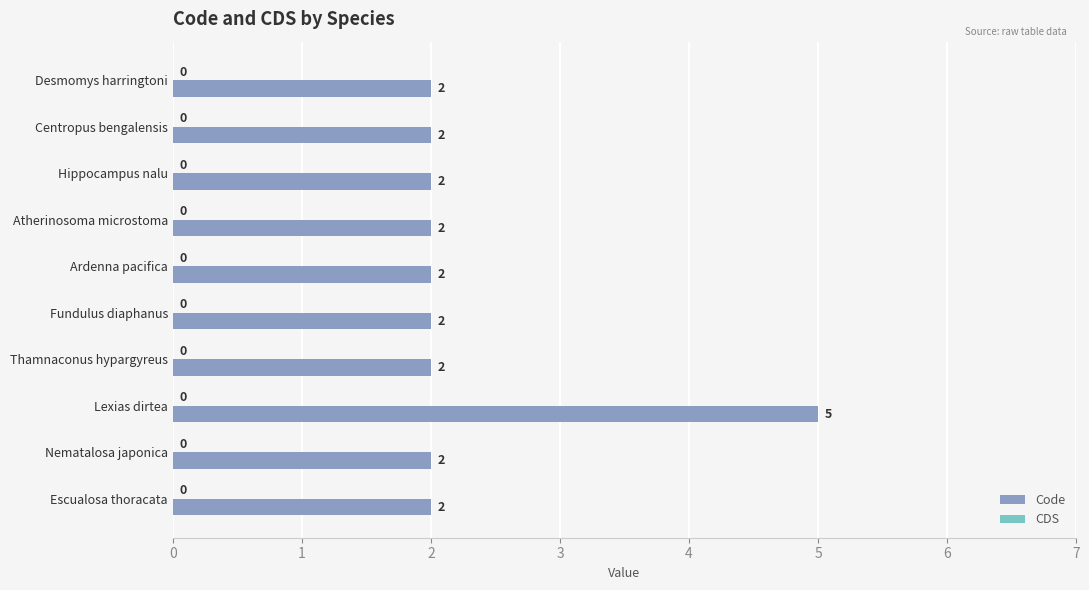

How many series are shown in this chart?

1